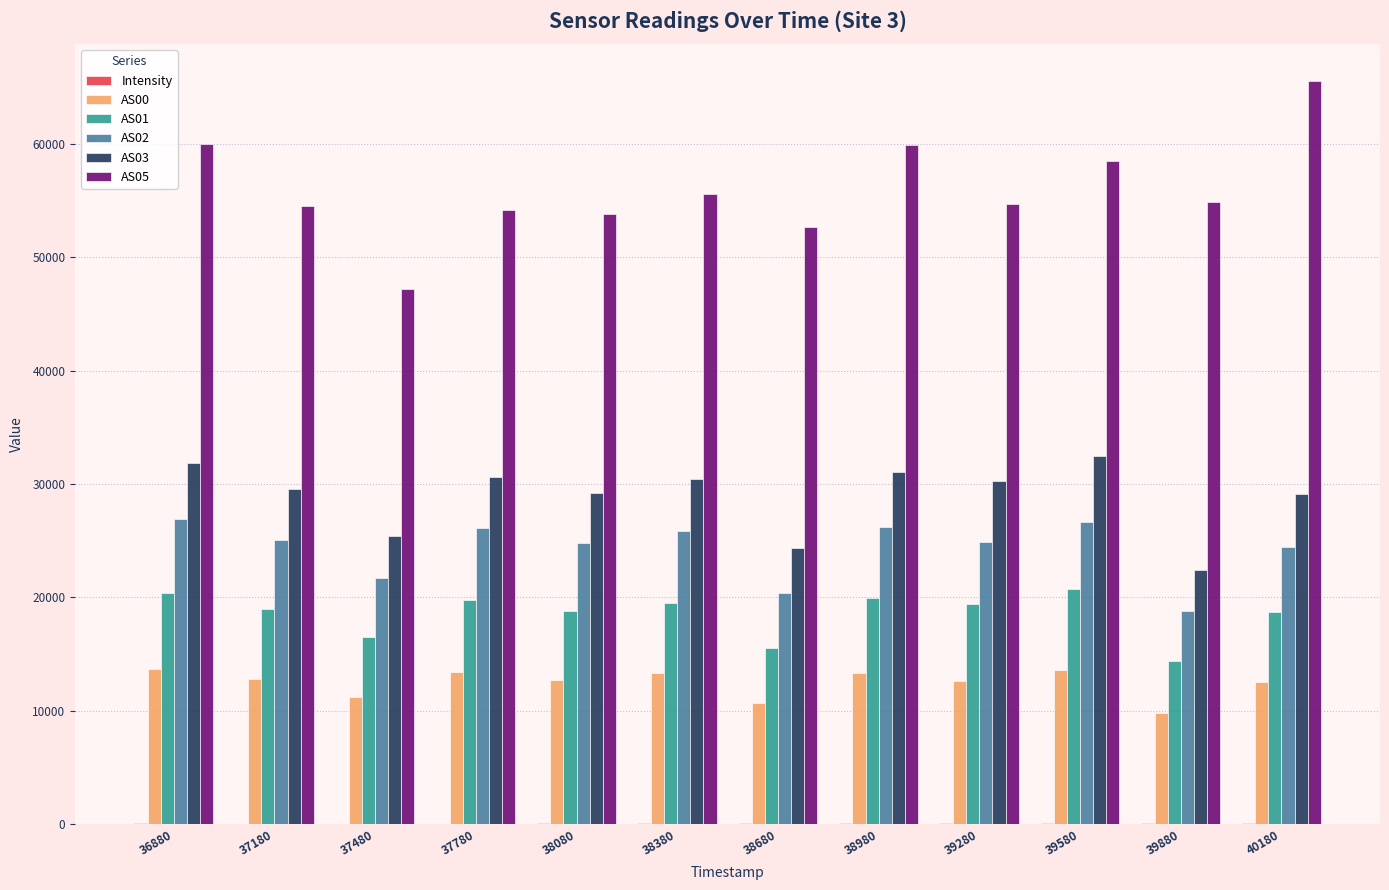

What is the maximum value shown in the chart?

65535.0